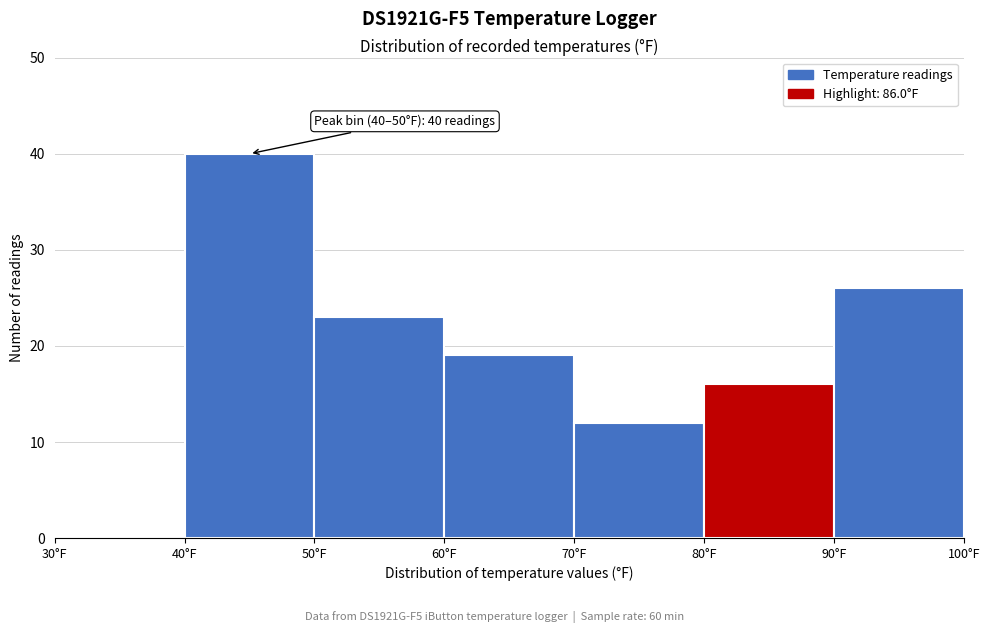

Over which range of the x-axis is the bar tallest?

40 to 50